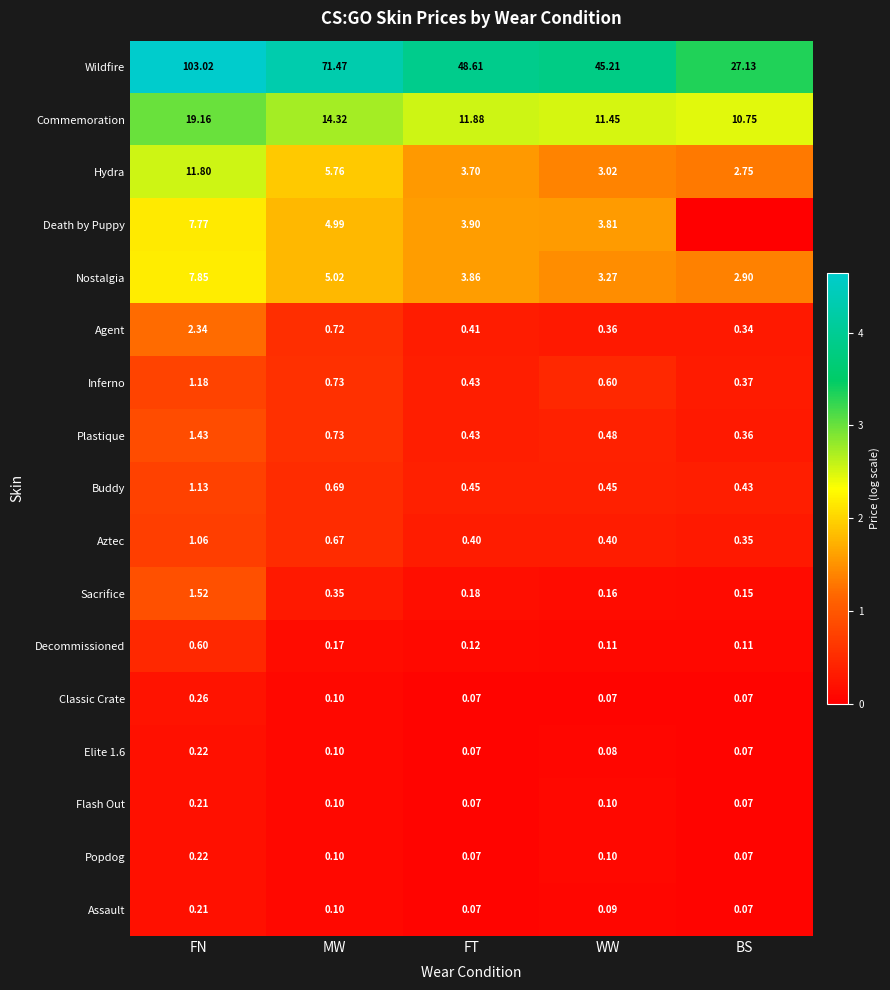

Which series changed the most between FT and WW?

Wildfire